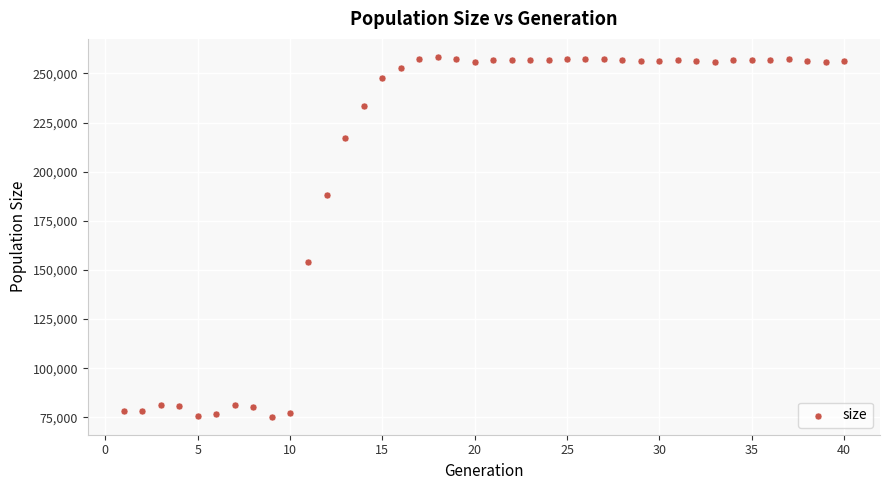

What is the range of Y values (max minus min)?

183106